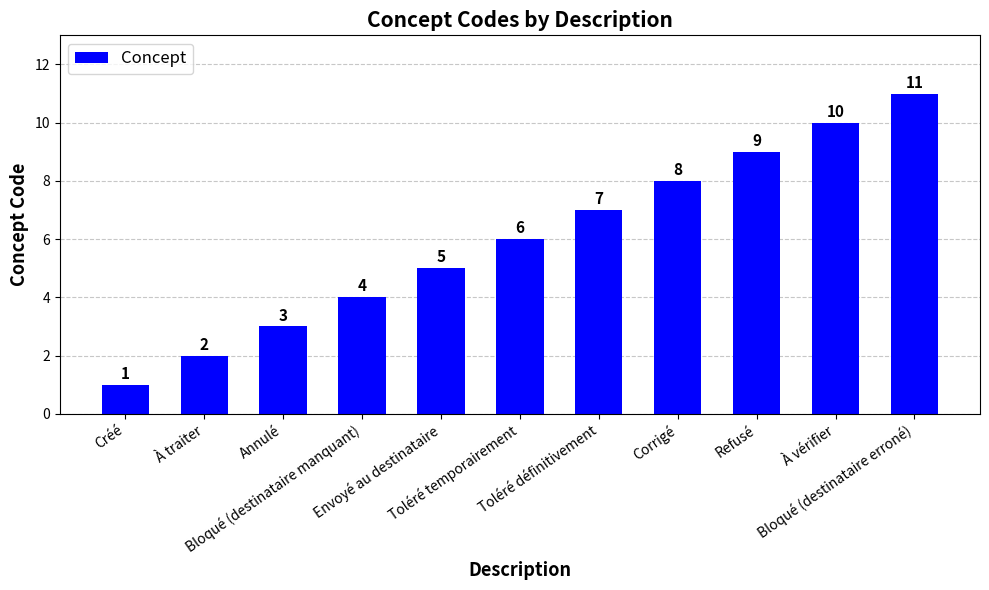

What is the greatest value displayed?

11